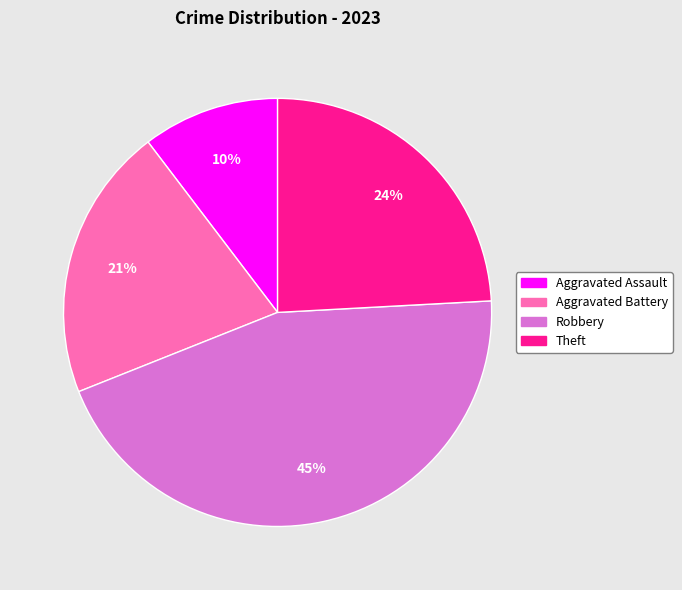

Is Aggravated Assault the majority of the pie?

No